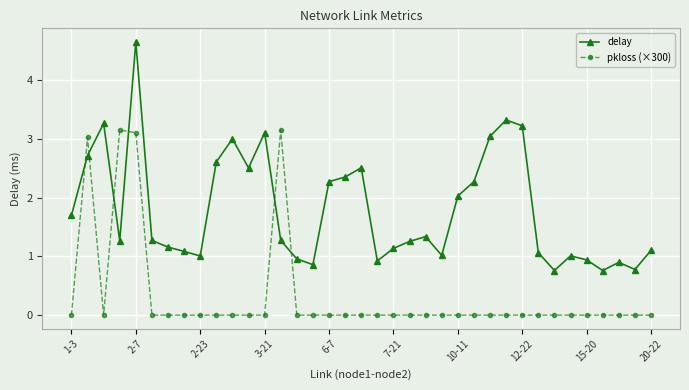

Which series has the largest range (max minus min)?

delay